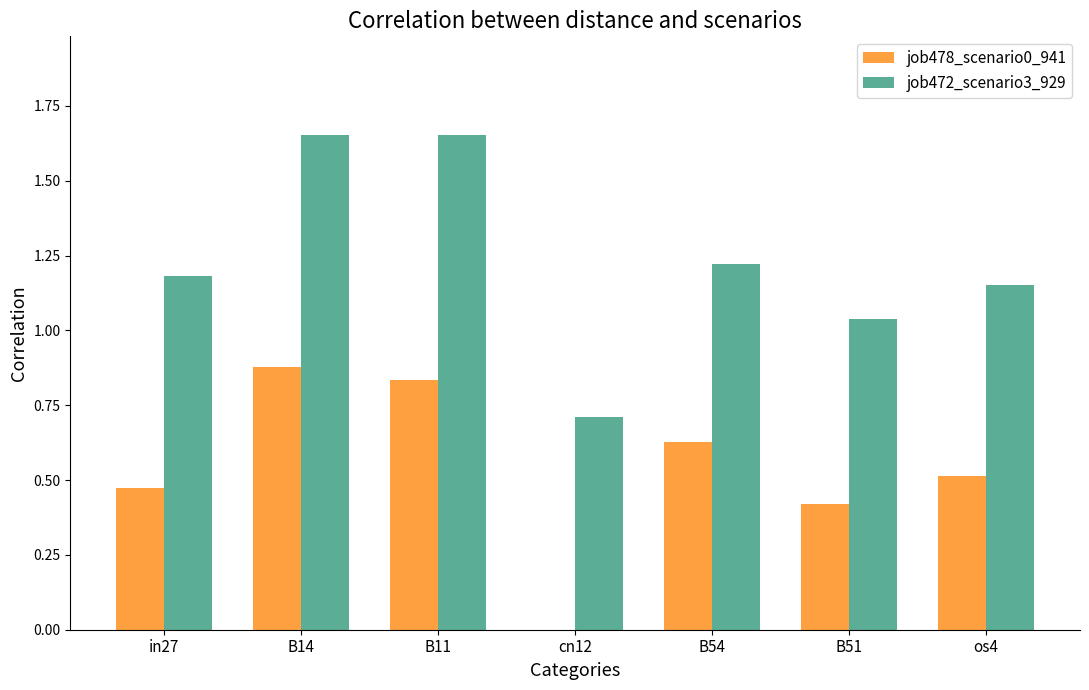

Between B51 and os4, which series saw the biggest shift?

job472_scenario3_929